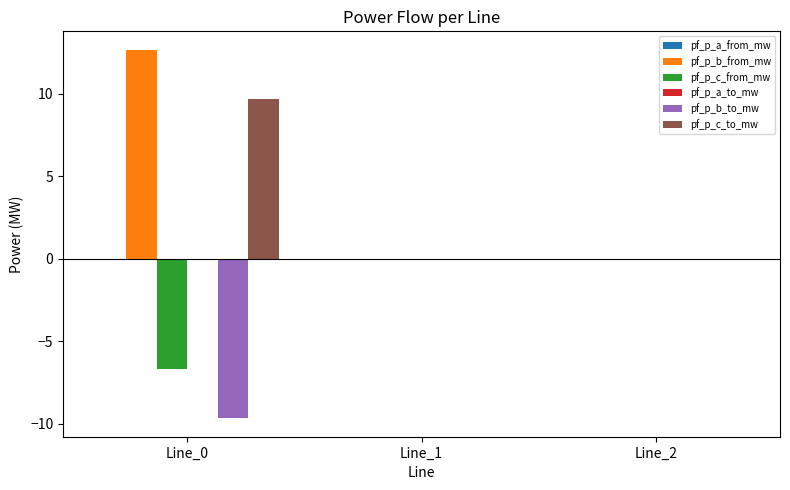

Reading left to right, what are all the values shown in this chart?

pf_p_b_from_mw: Line_0=12.7	Line_1=0.0	Line_2=0.0
pf_p_c_from_mw: Line_0=-6.7	Line_1=0.0	Line_2=0.0
pf_p_b_to_mw: Line_0=-9.7	Line_1=0.0	Line_2=0.0
pf_p_c_to_mw: Line_0=9.7	Line_1=0.0	Line_2=0.0